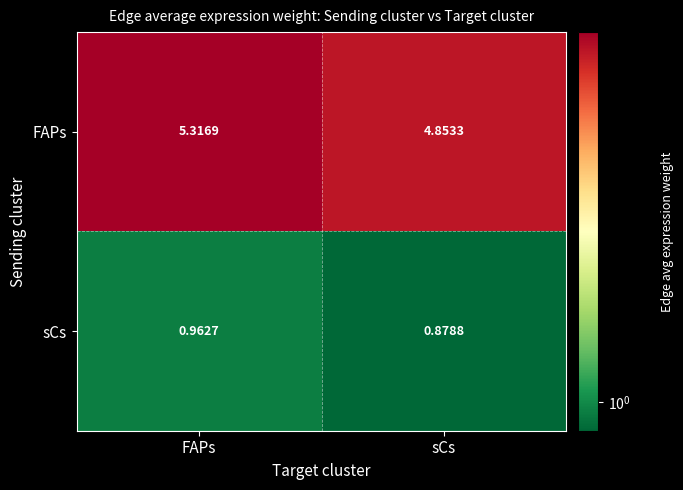

Which category has the lowest value in the sCs series?

sCs